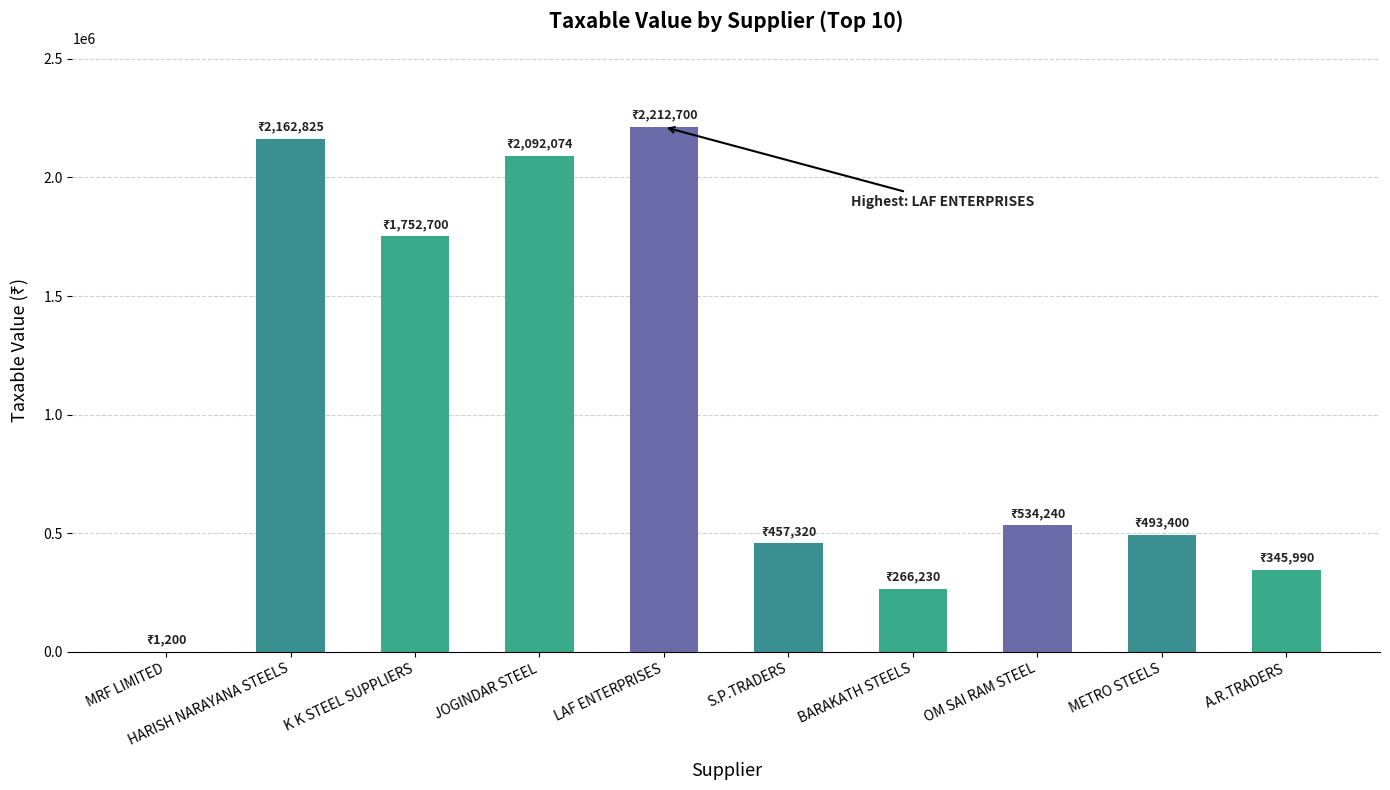

Reading left to right, extract all data points from this chart.

1200	2162825	1752700	2092074	2212700	457320	266230	534240	493400	345990